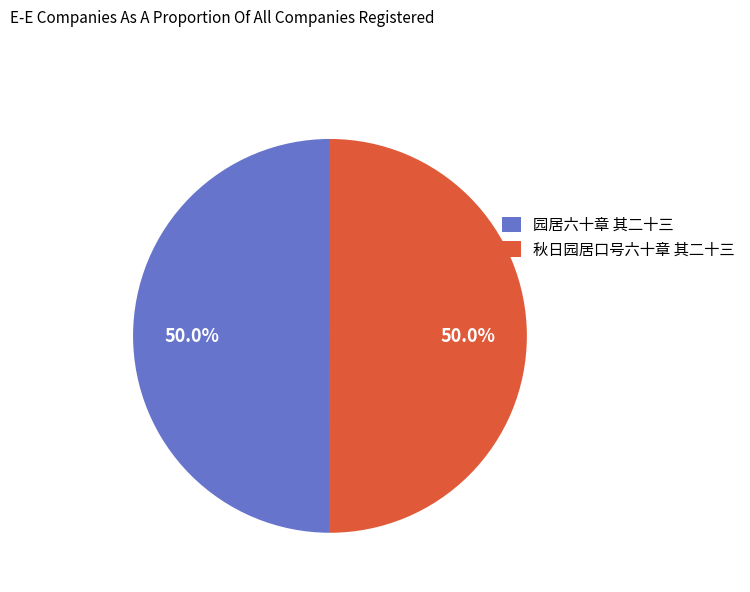

What is the ratio of the value at 秋日园居口号六十章 其二十三 to the value at 园居六十章 其二十三?

1.0